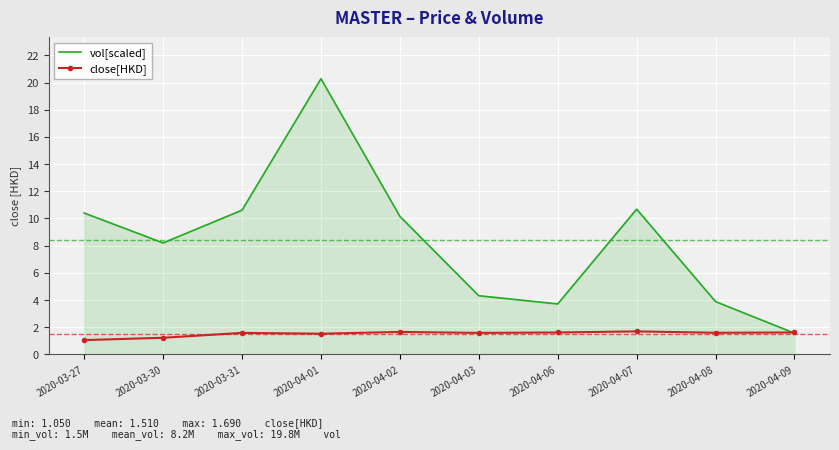

What position from the right is 2020-04-03?

5